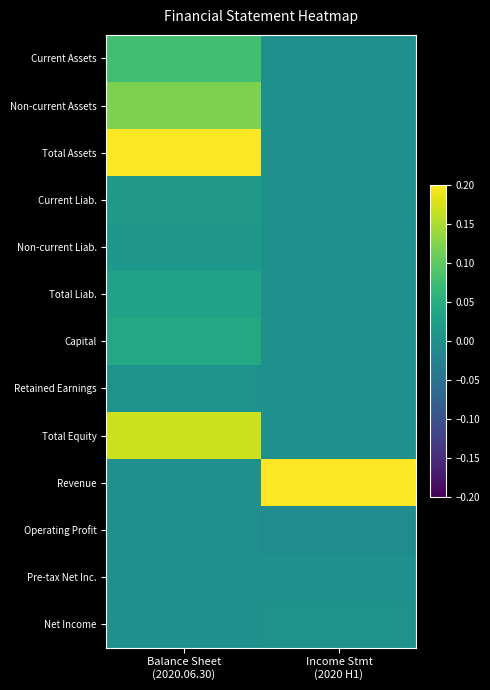

Rank the series at Balance Sheet (2020.06.30) from lowest to highest value.

Revenue, Operating Profit, Pre-tax Net Inc., Net Income, Retained Earnings, Non-current Liab., Current Liab., Total Liab., Capital, Current Assets, Non-current Assets, Total Equity, Total Assets